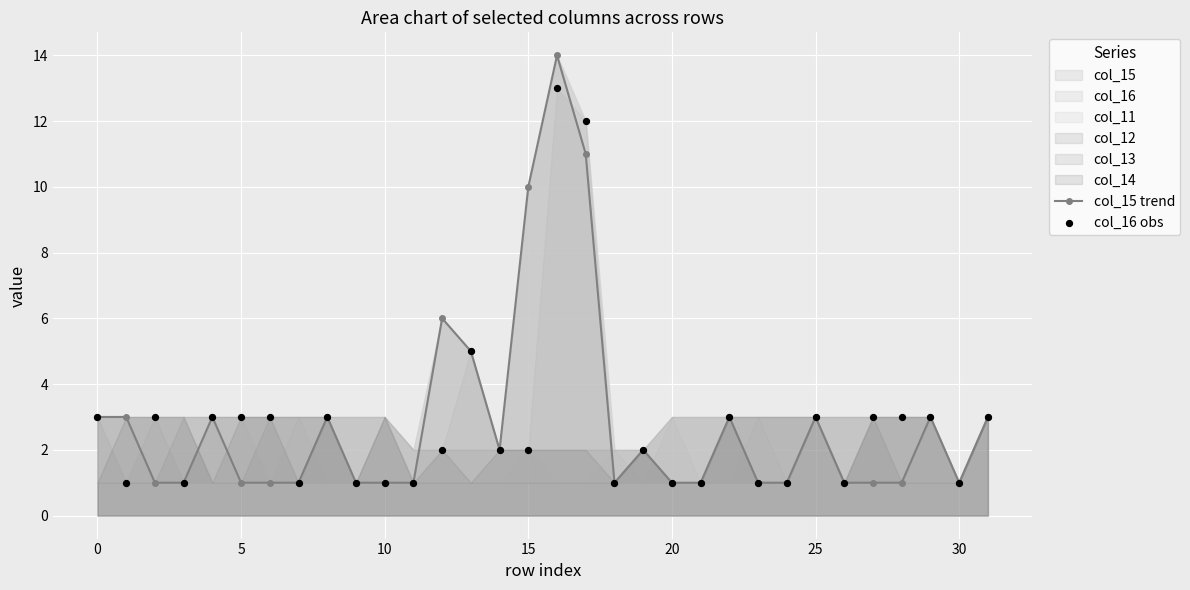

At how many categories does at least one series exceed 3?

5